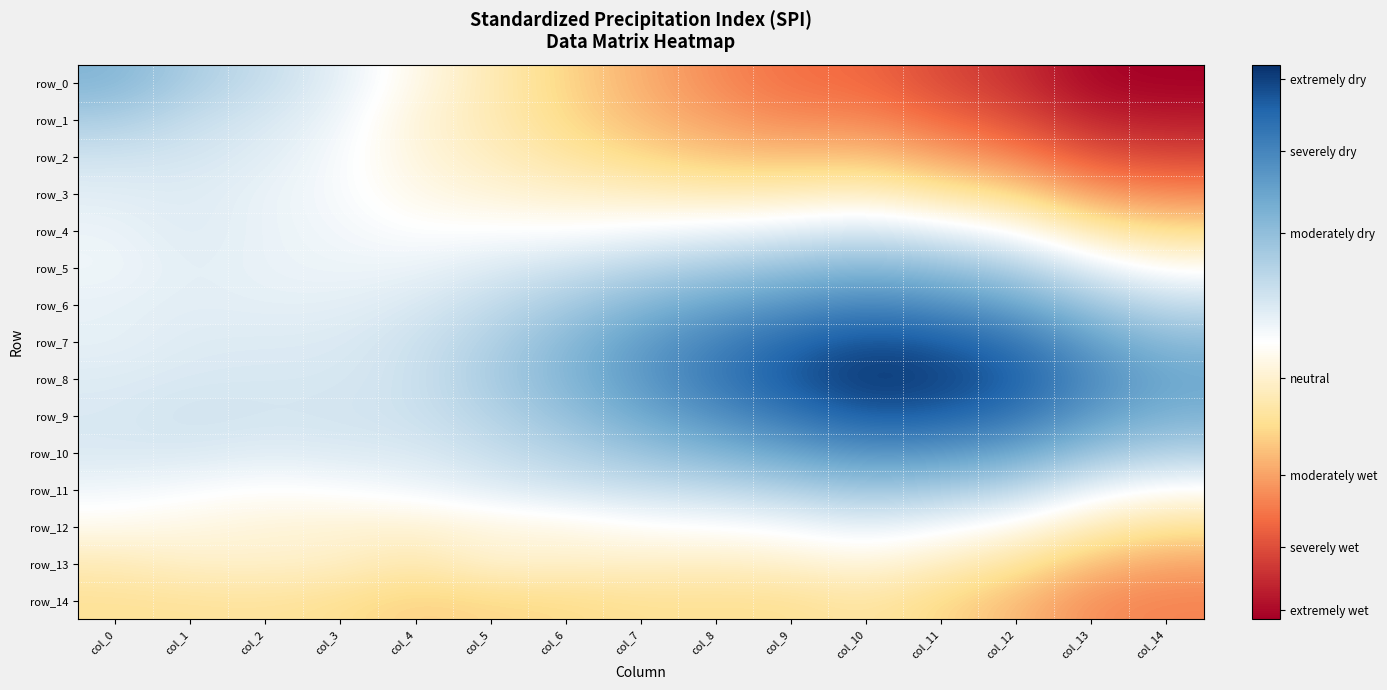

Which label corresponds to the largest value in the chart?

col_14